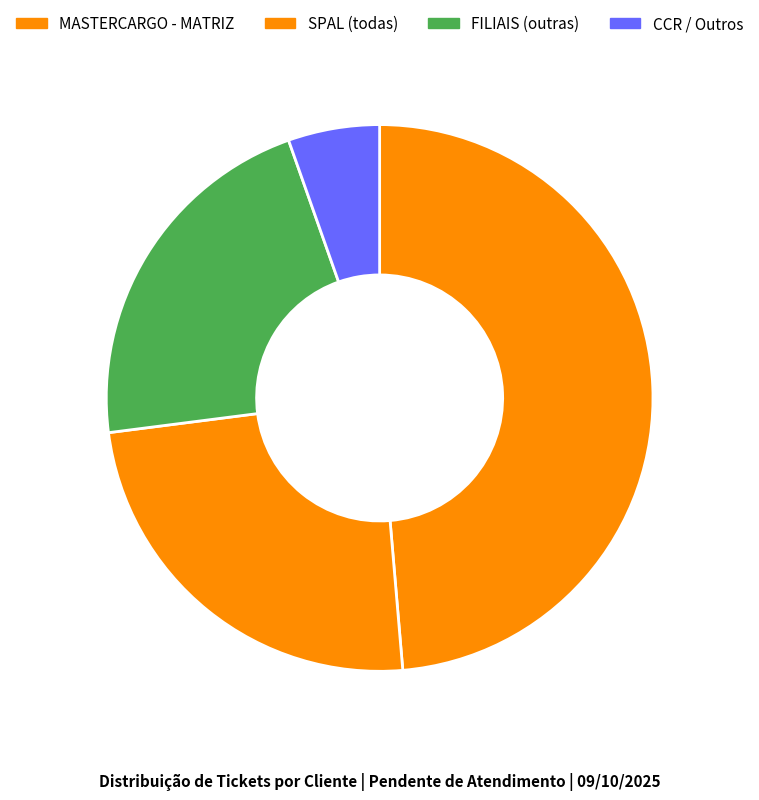

Count the number of slices in the pie.

4